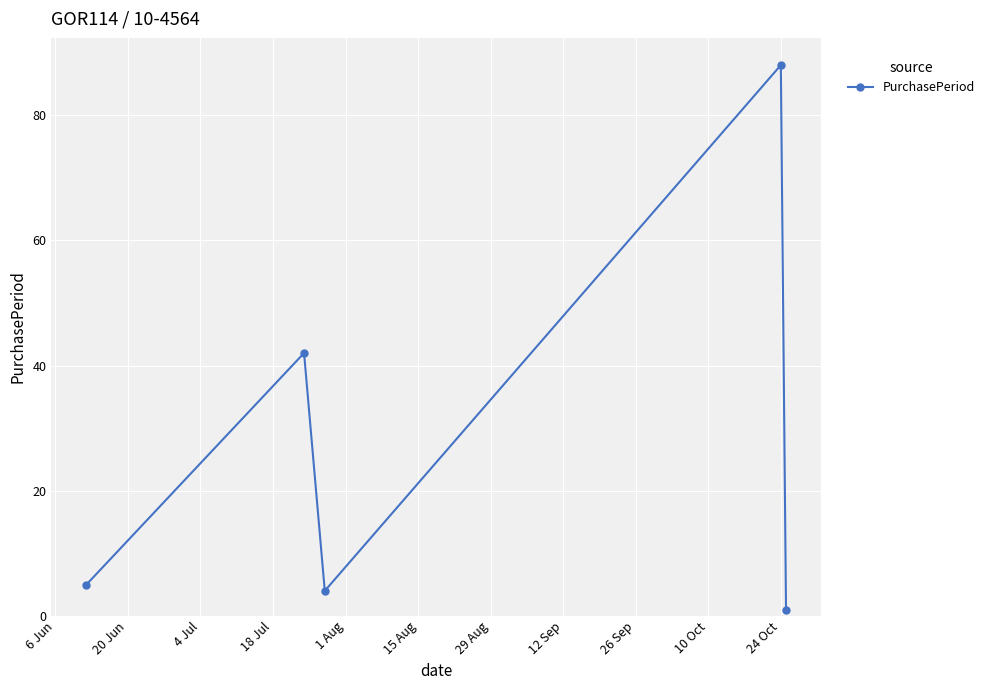

How many interior local valleys (lower than both neighbors) does the data have?

1